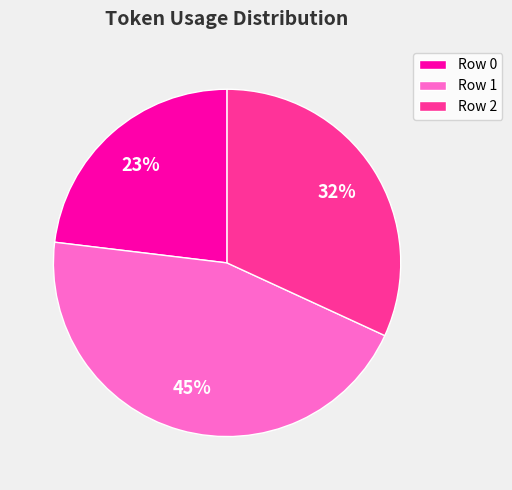

To the nearest percent, what percentage of the pie is Row 0?

23%